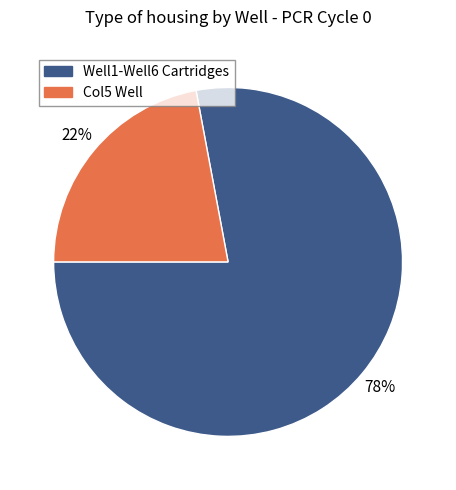

To the nearest percent, what is the difference between the largest and smallest slice percentages?

56%